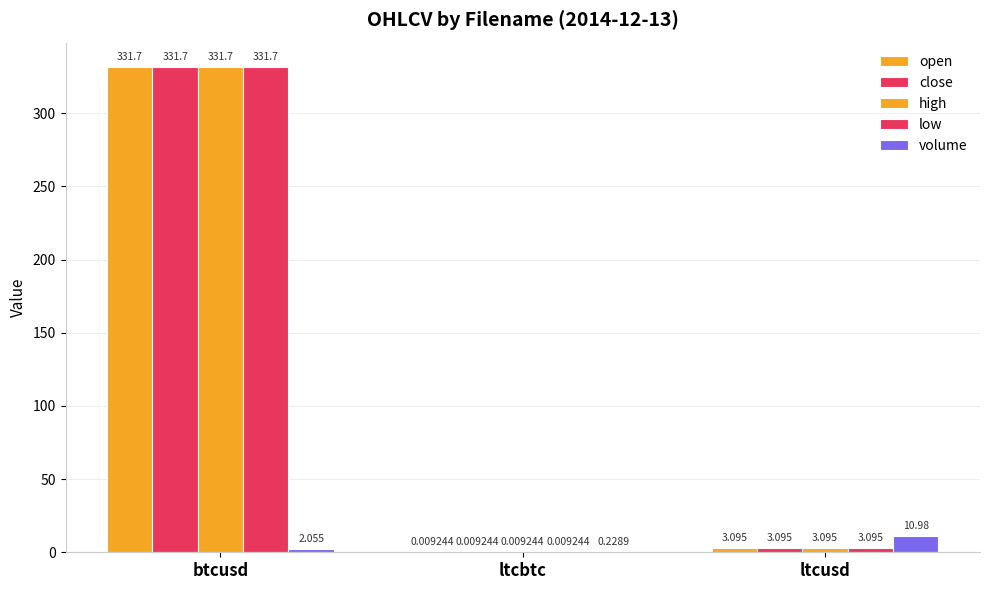

Which label corresponds to the largest value in the chart?

btcusd